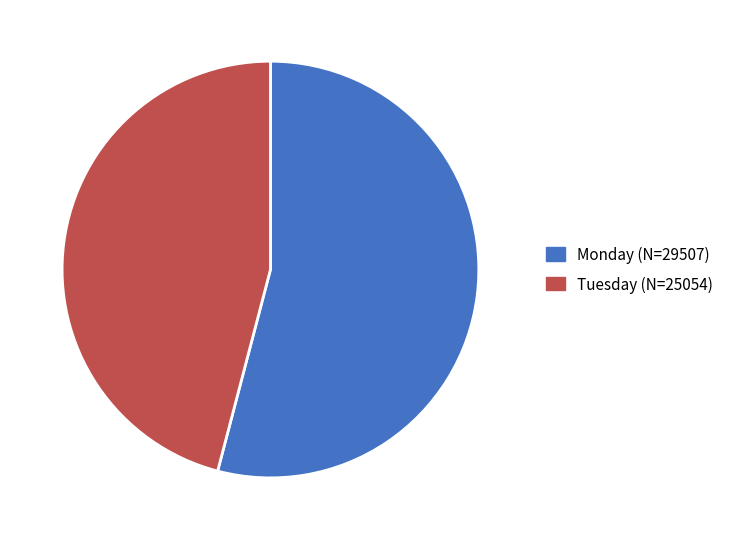

Combined, do Tuesday (N=25054) and Monday (N=29507) account for over 50%?

Yes